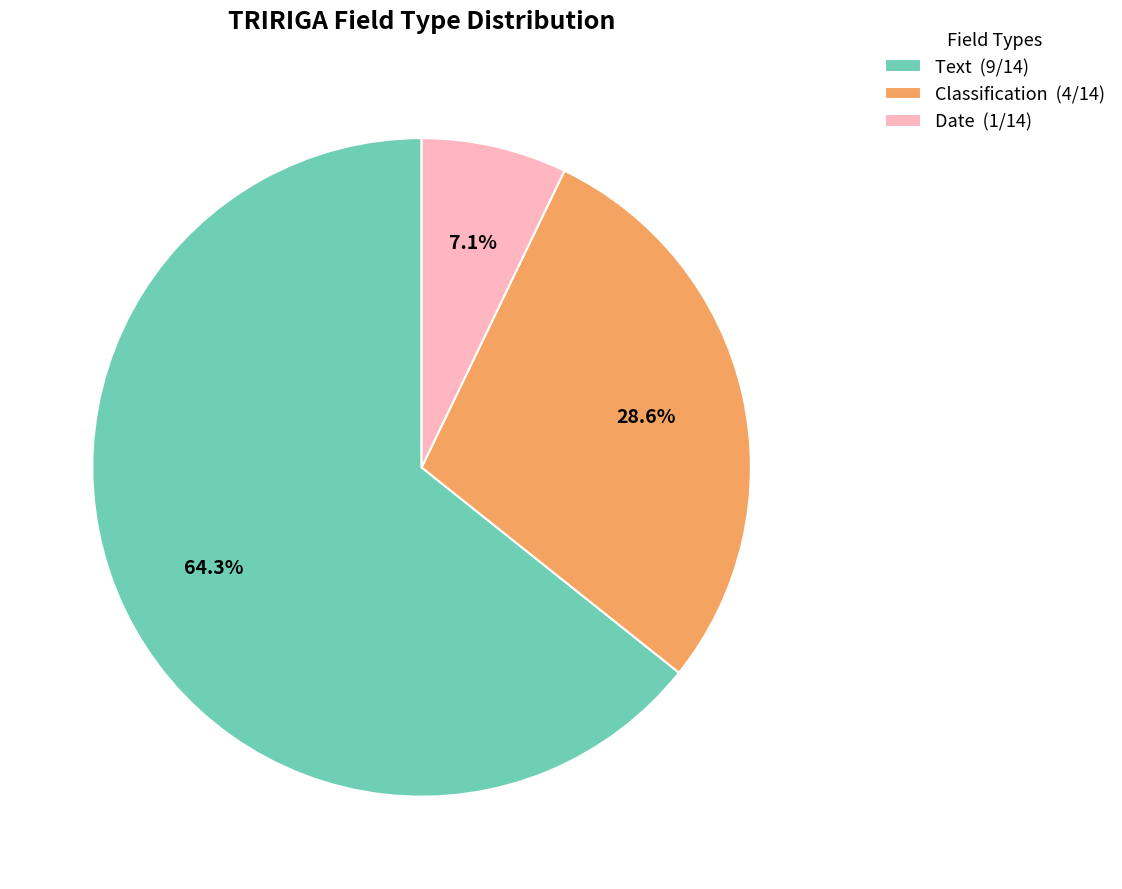

Is it true that Date is 1% of the pie?

False